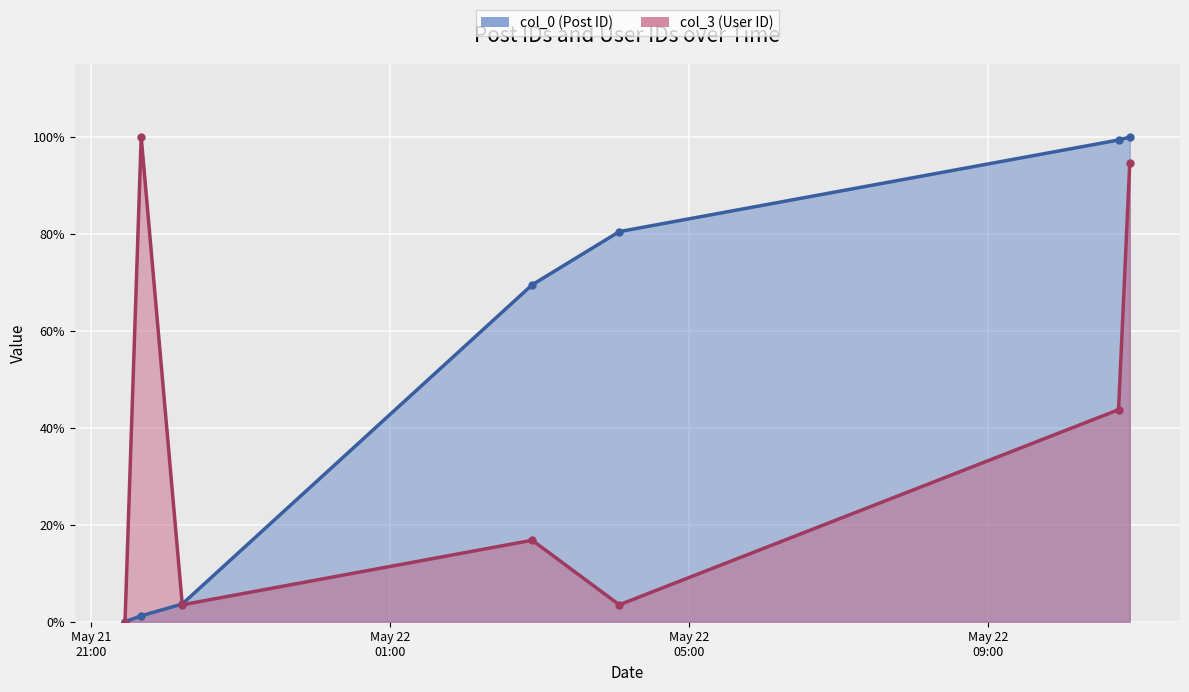

Between 2007-05-21 22:13:00 and 2007-05-22 02:54:00, which is larger?

2007-05-22 02:54:00